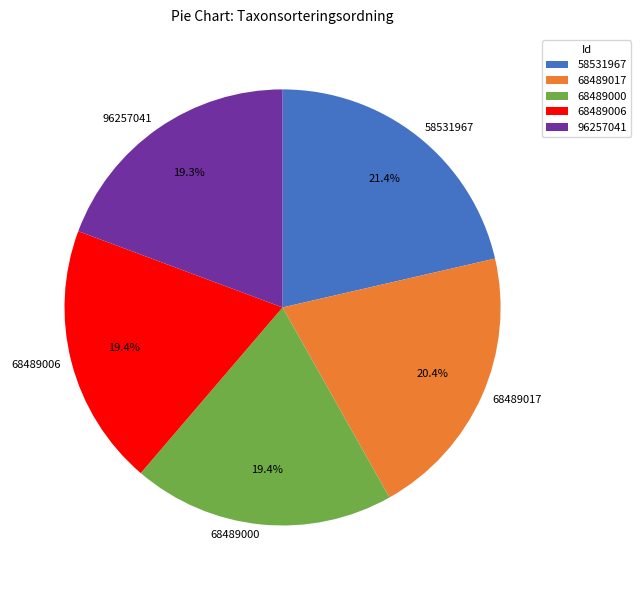

To the nearest percent, what is the combined percentage of 58531967 and 68489000?

41%